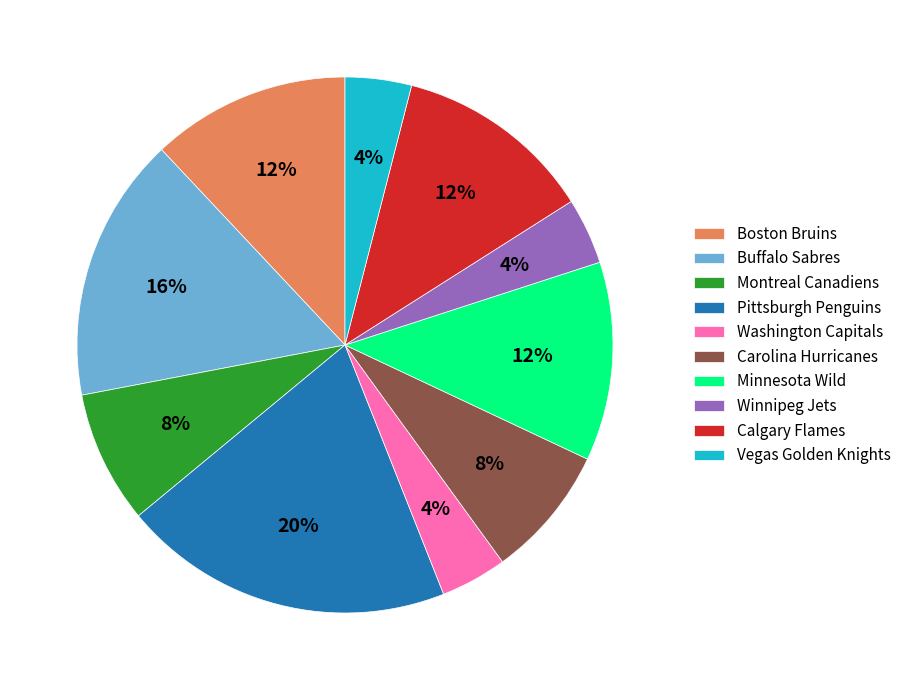

To the nearest percent, what is the difference between the Winnipeg Jets and Carolina Hurricanes slice percentages?

4%